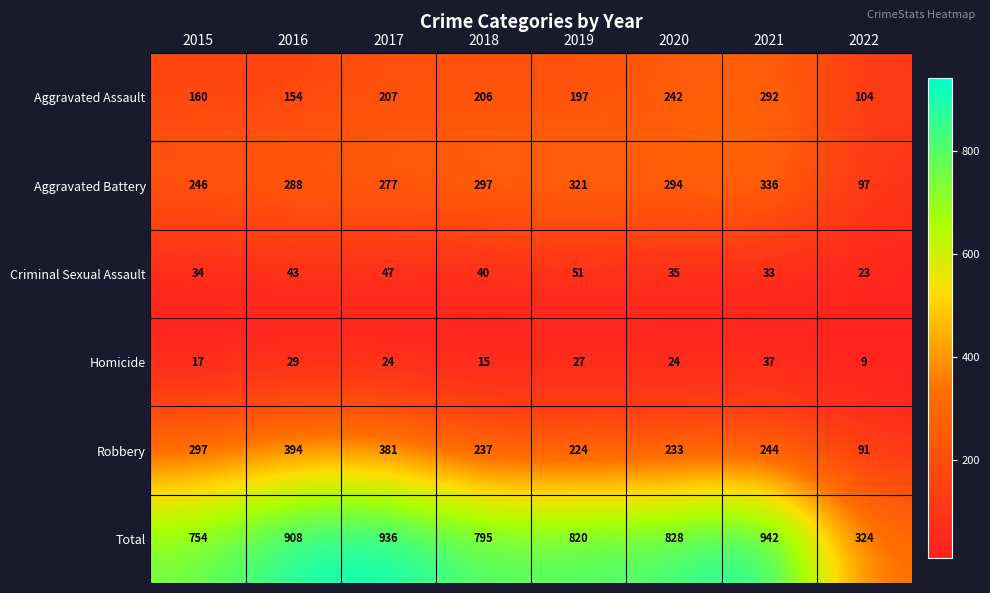

What is the spread (max minus min) of values at 2016?

879